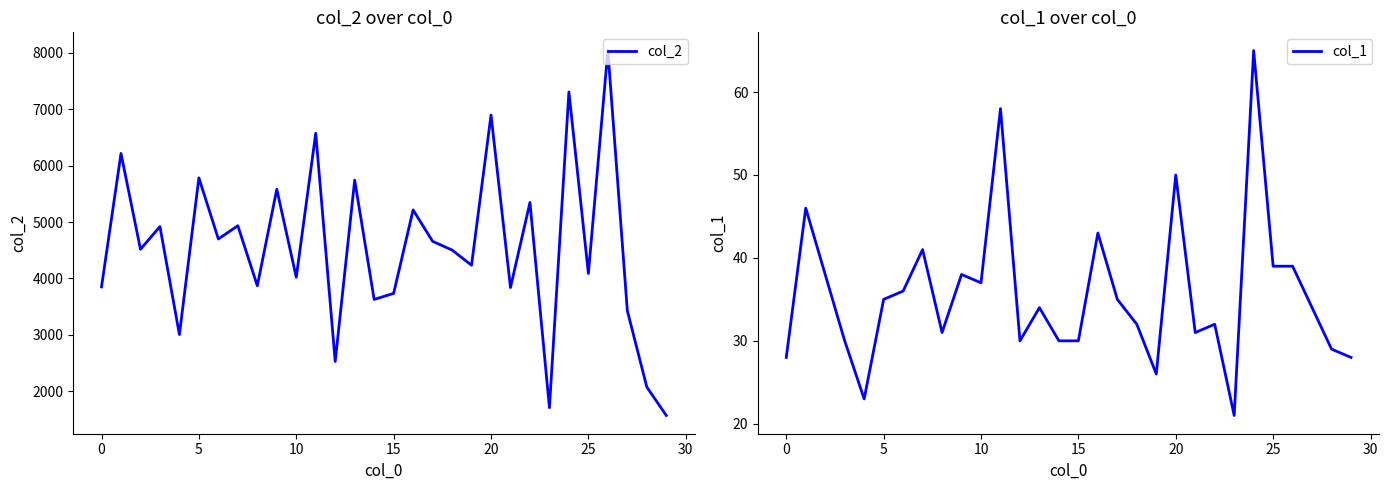

How many data points in col_1 are less than 34?

14